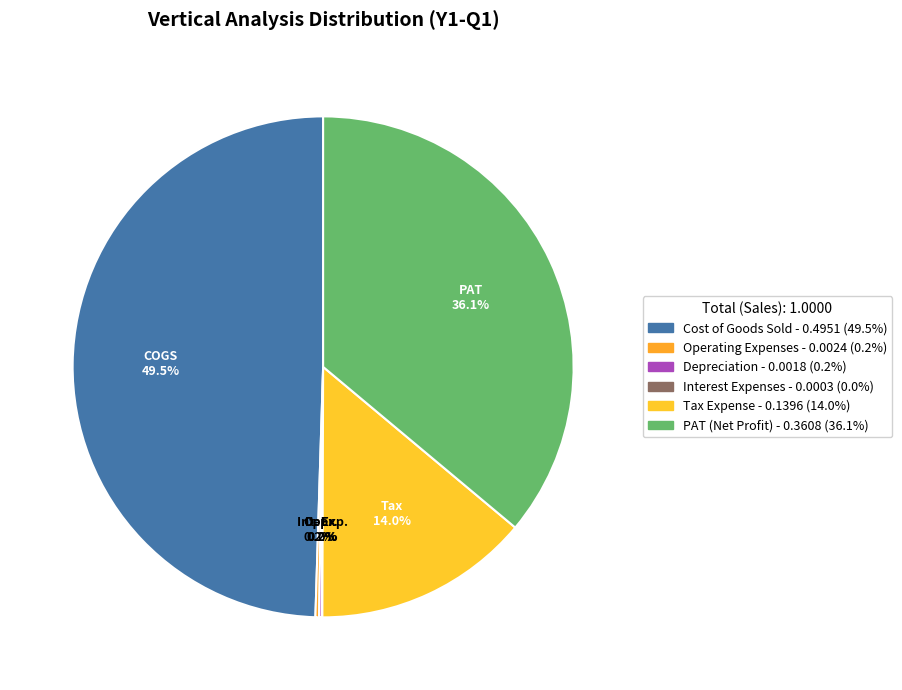

Which category has the smallest portion of the pie?

Interest Expenses